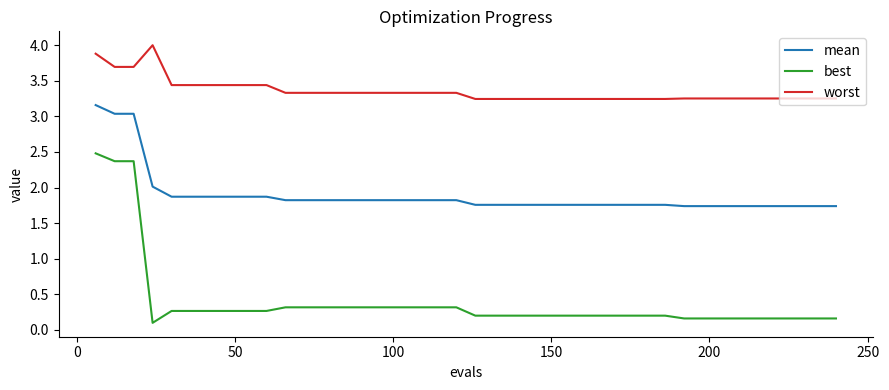

What is the maximum value shown in the chart?

4.0